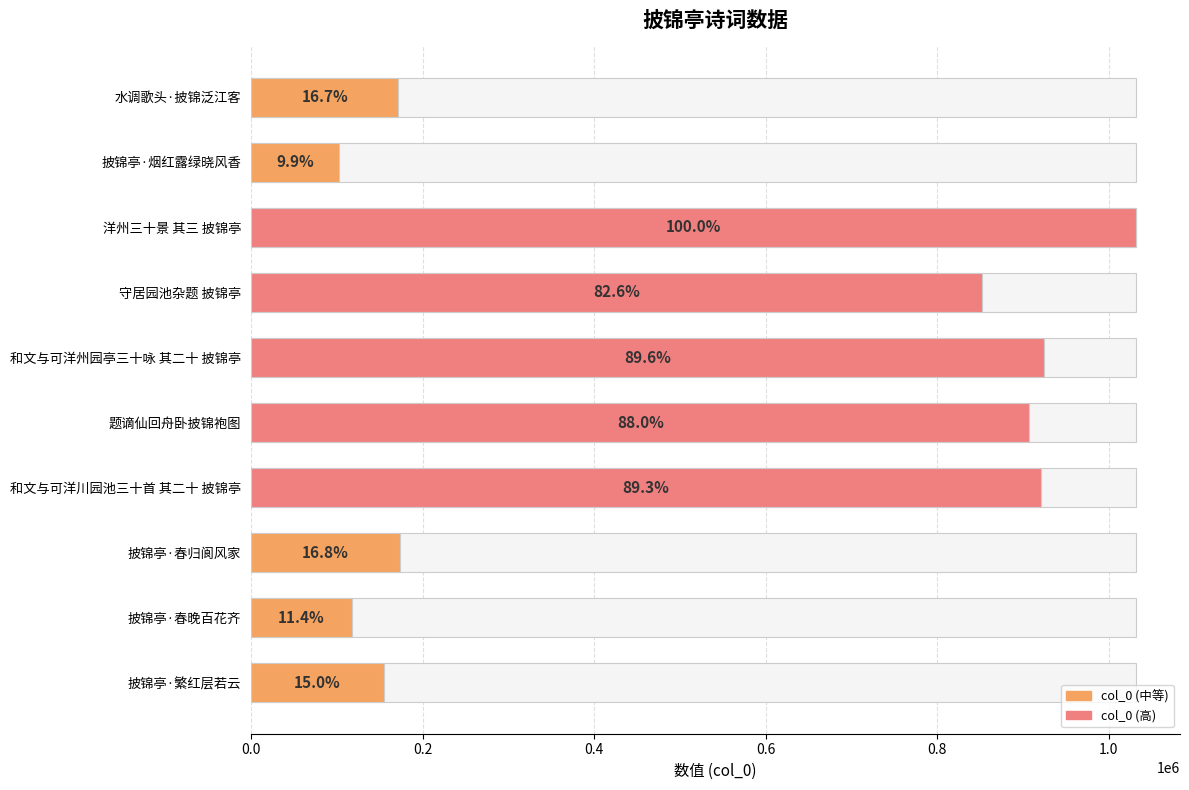

What is the average value?

535697